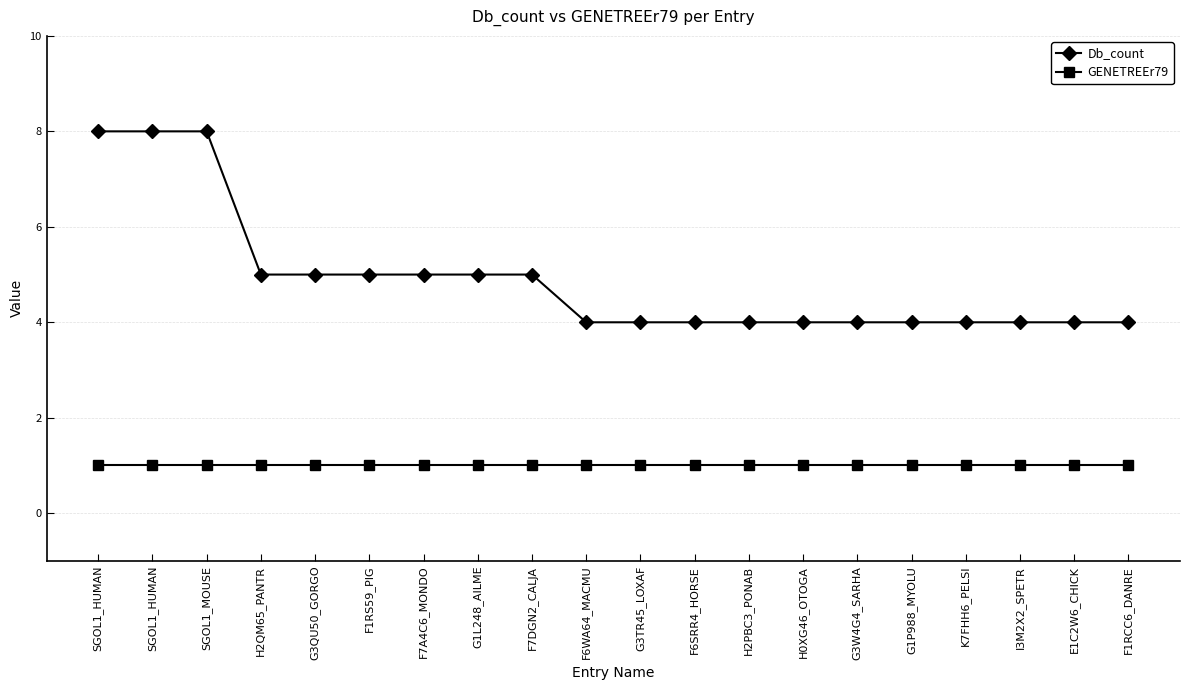

What is the sum of all Db_count values?

98